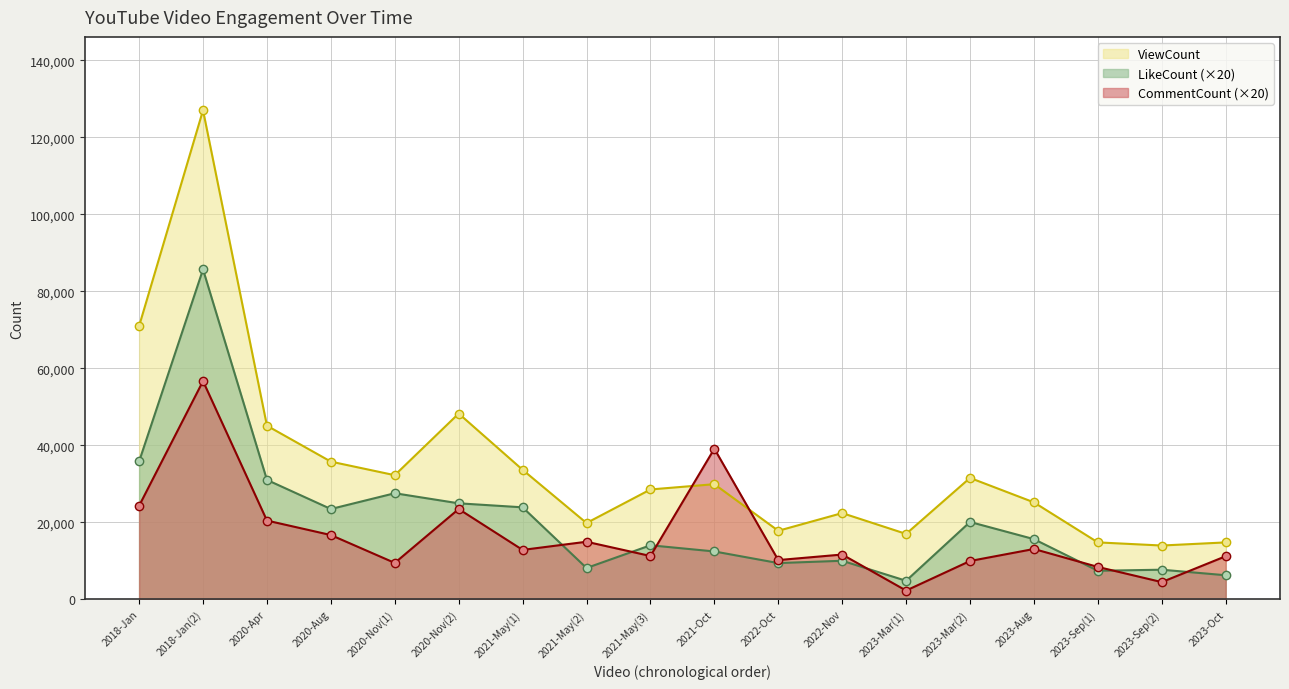

In CommentCount, how many points are higher than both neighbors (excluding endpoints)?

6